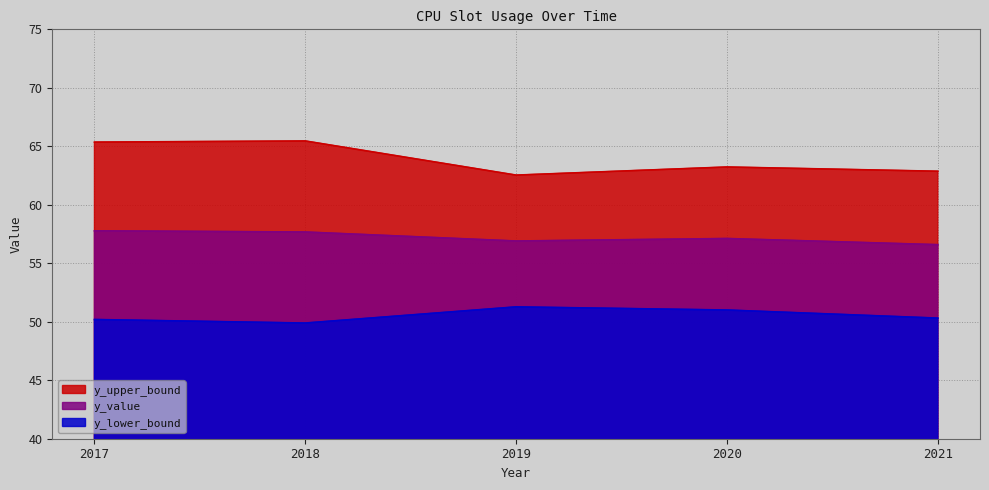

Reading left to right, list all the values displayed in this chart.

y_value: 57.8	57.7	56.9	57.1	56.6
y_lower_bound: 50.2	49.9	51.3	51.0	50.3
y_upper_bound: 65.4	65.5	62.5	63.2	62.9